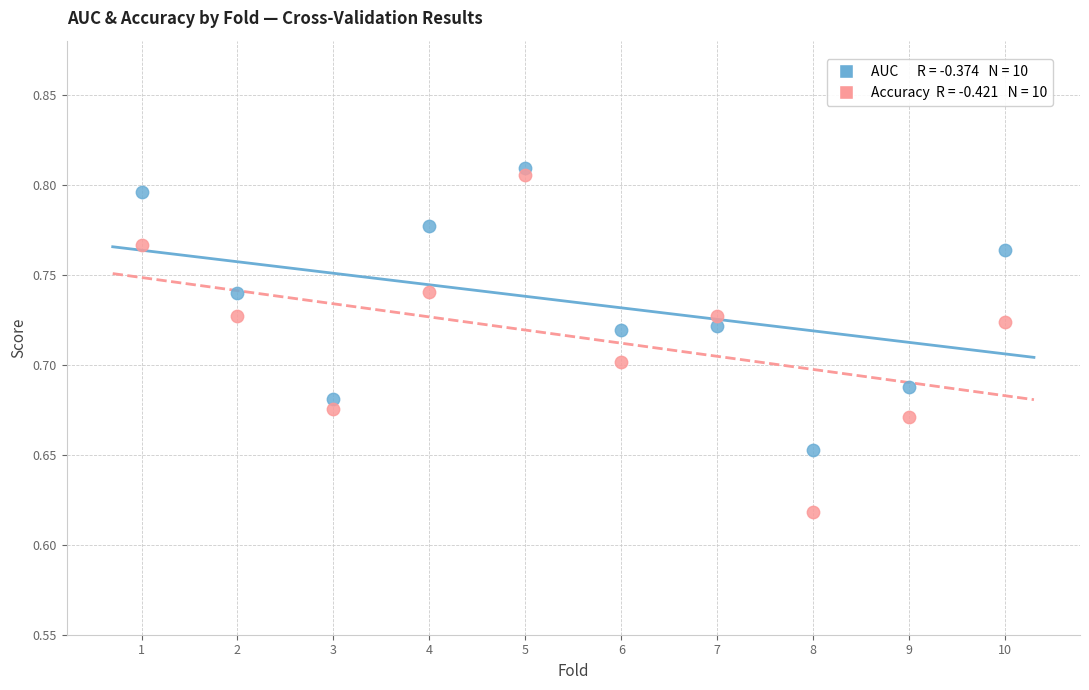

Across all data points, what is the range of X values (max minus min)?

9.0